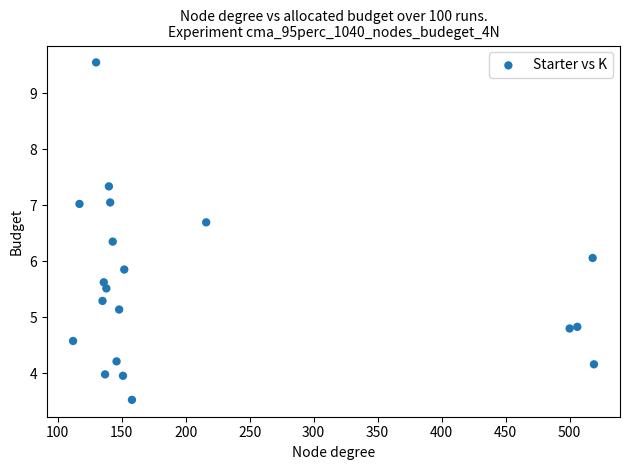

What is the range of X values (max minus min)?

407.0